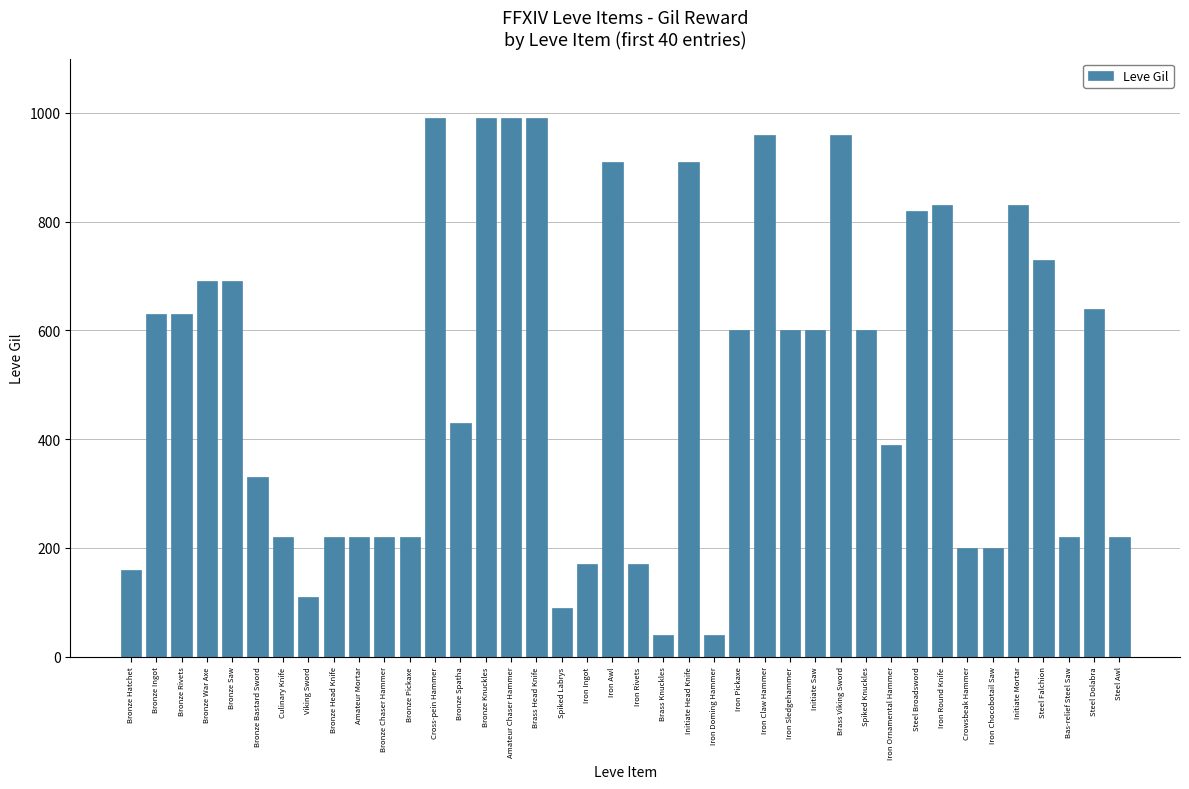

What is the change in value from Brass Viking Sword to Crowsbeak Hammer?

-760